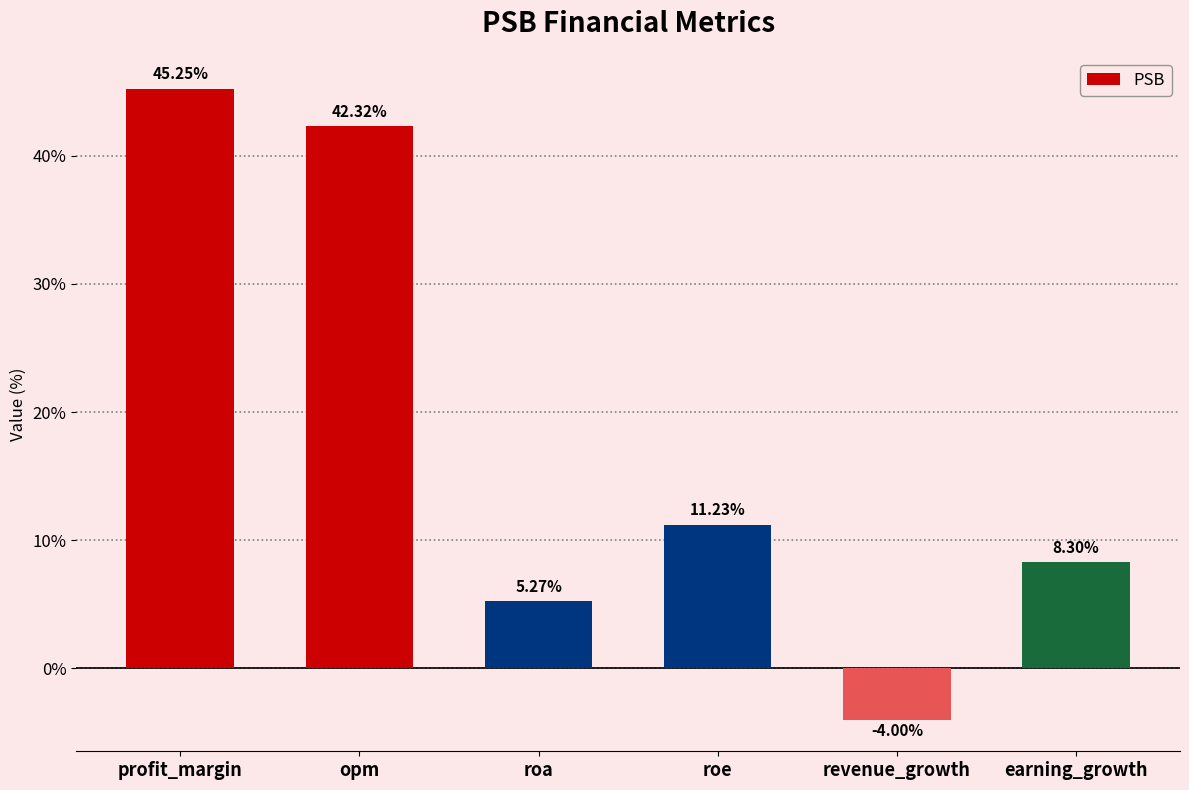

The value at opm is 15.3. True or false?

False